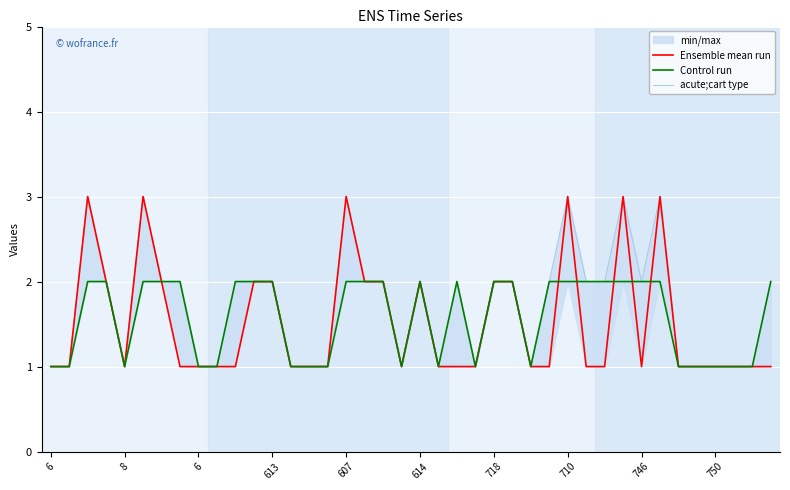

Is this an area chart (filled region under the line)?

No